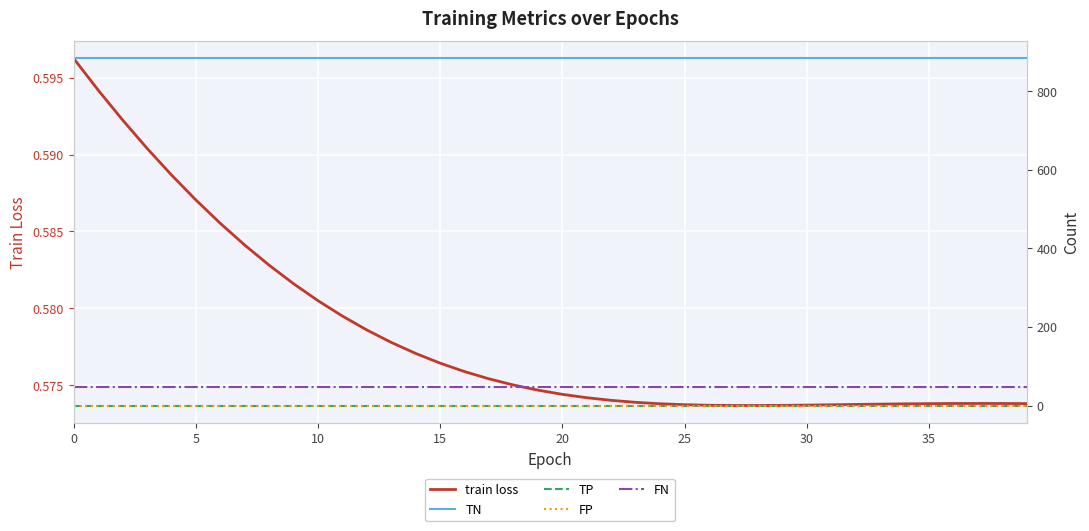

Read the train loss value at 20.

0.6